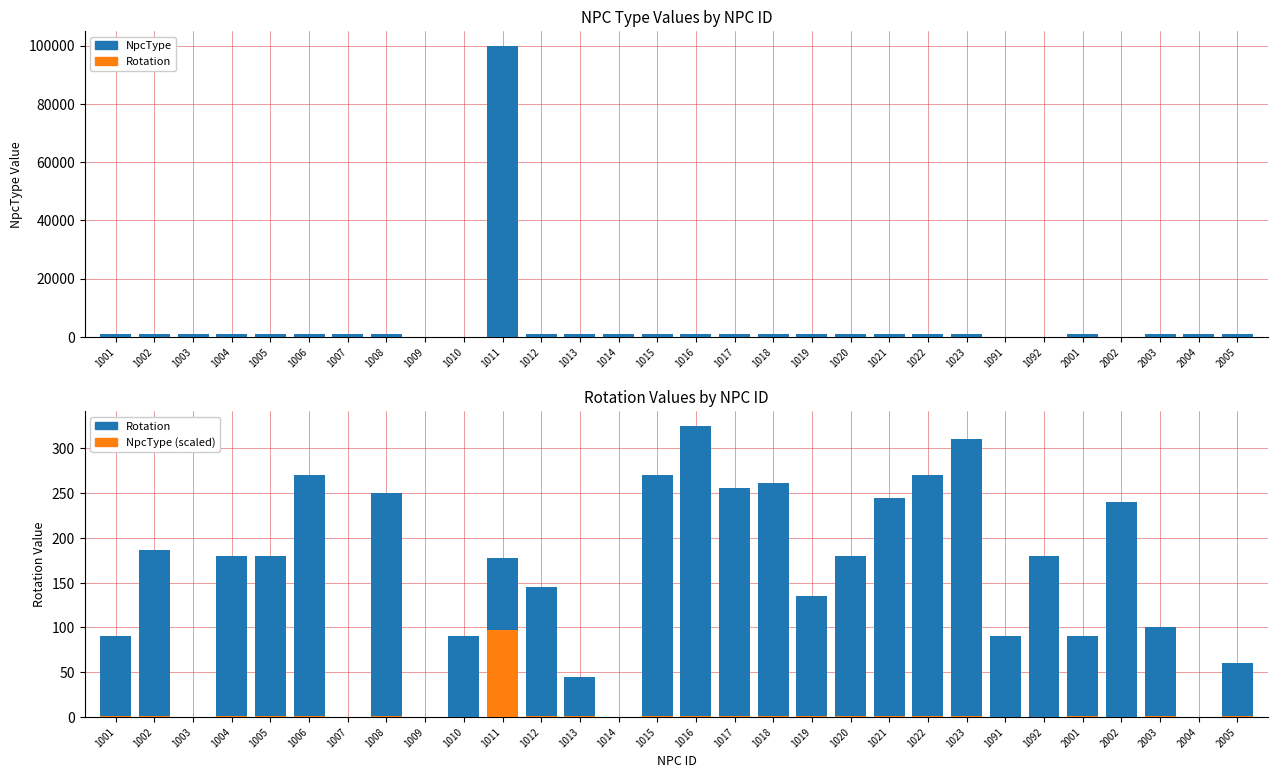

What is the highest value of the Rotation series?

325.0